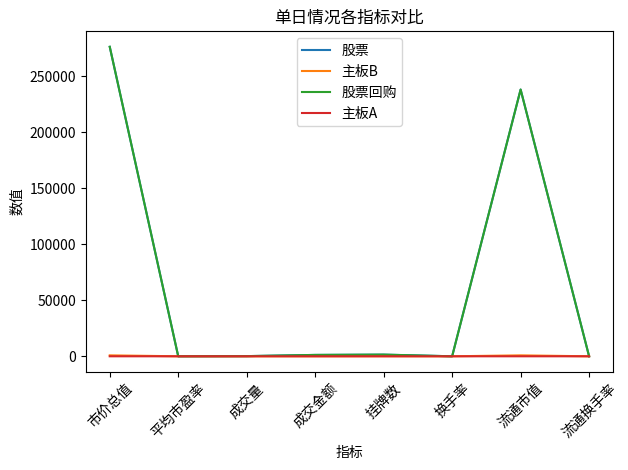

In 主板B, how many points are higher than both neighbors (excluding endpoints)?

2